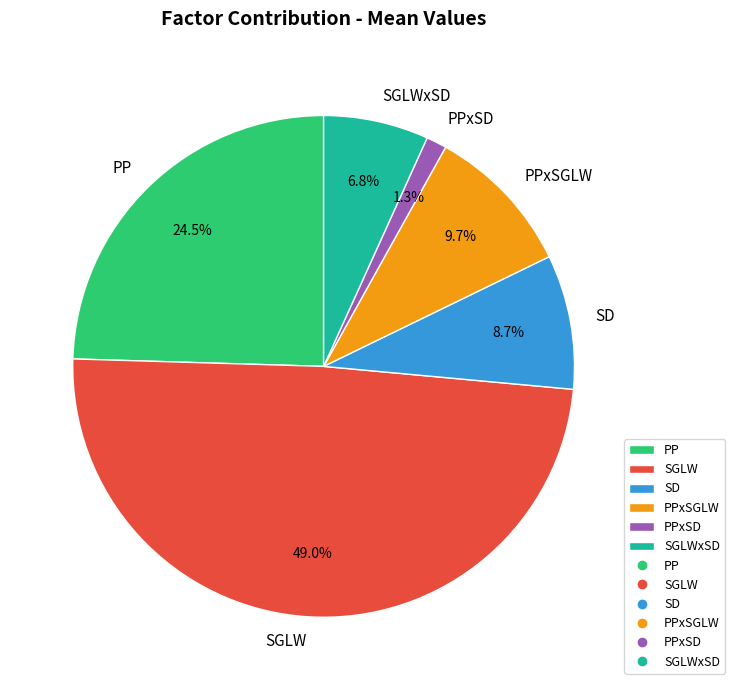

The SGLW slice represents 49% of the pie. True or false?

True